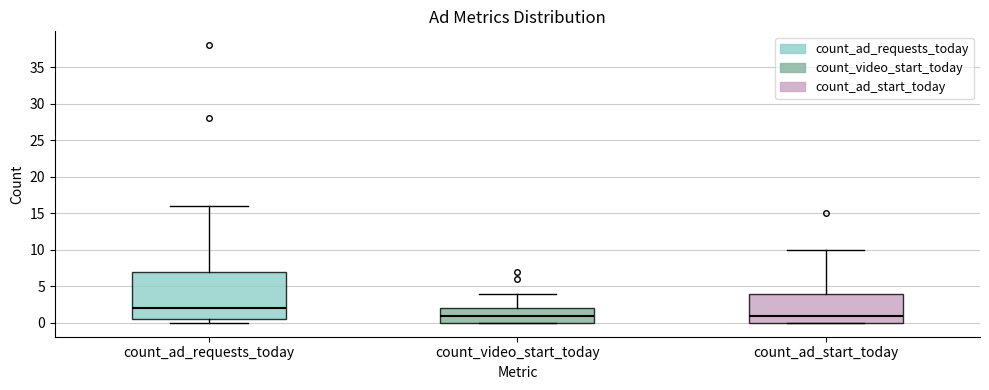

Which box has the highest median line?

count_ad_requests_today